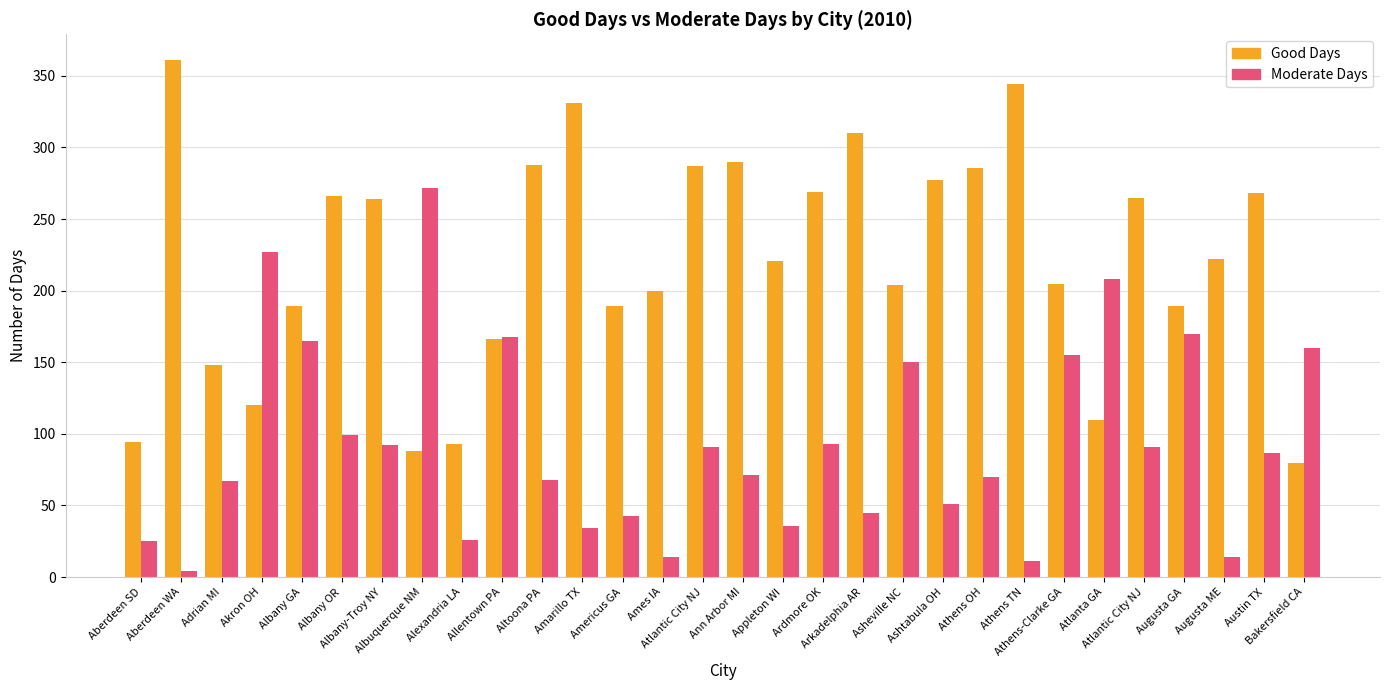

True or false: Good Days has a value of 88 at Albuquerque NM.

True